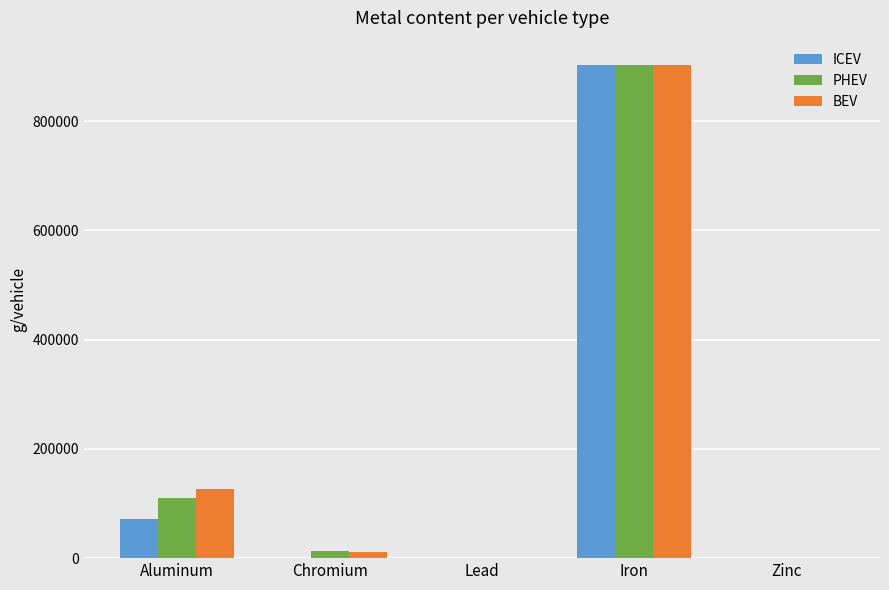

Is the value of ICEV at Lead greater than the value of BEV at Iron?

No